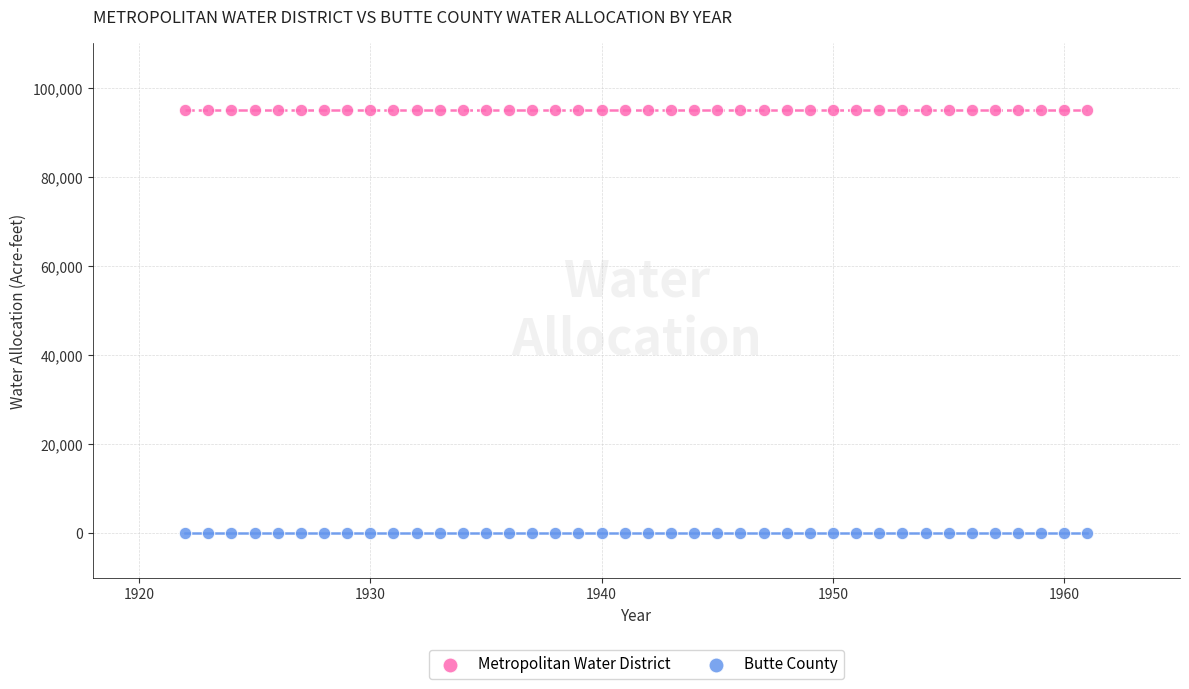

Which series contains the highest Y value?

Metropolitan Water District